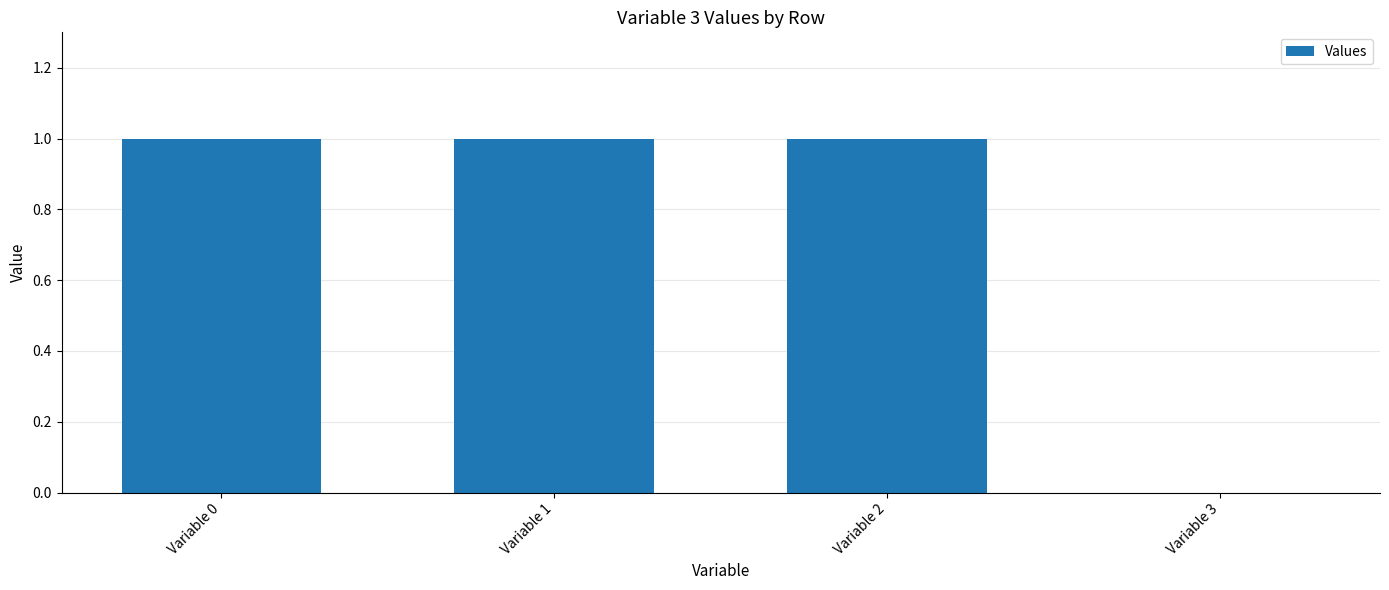

What is the average value?

1